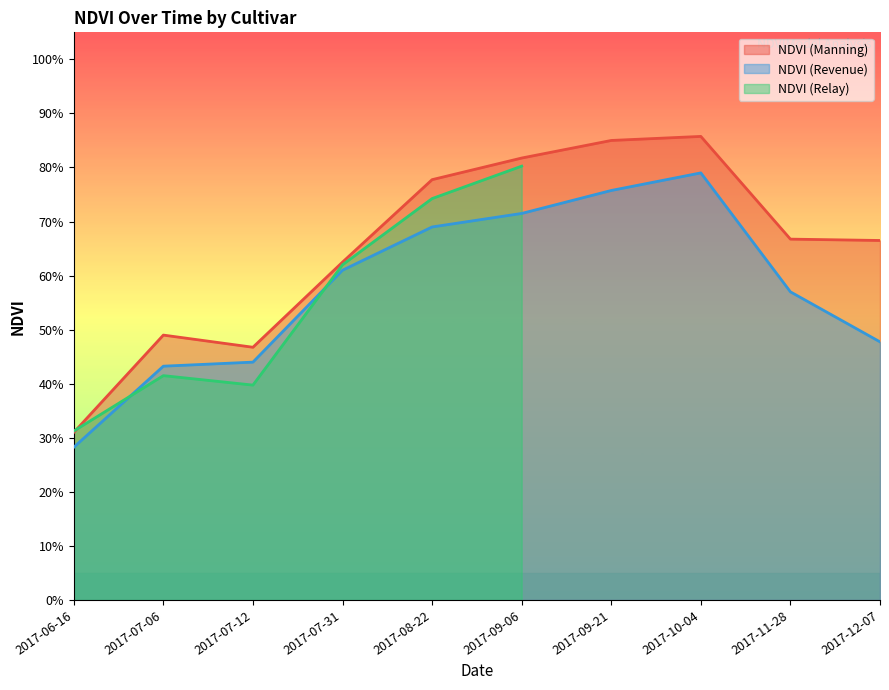

At which label does NDVI (Revenue) reach its peak?

2017-10-04